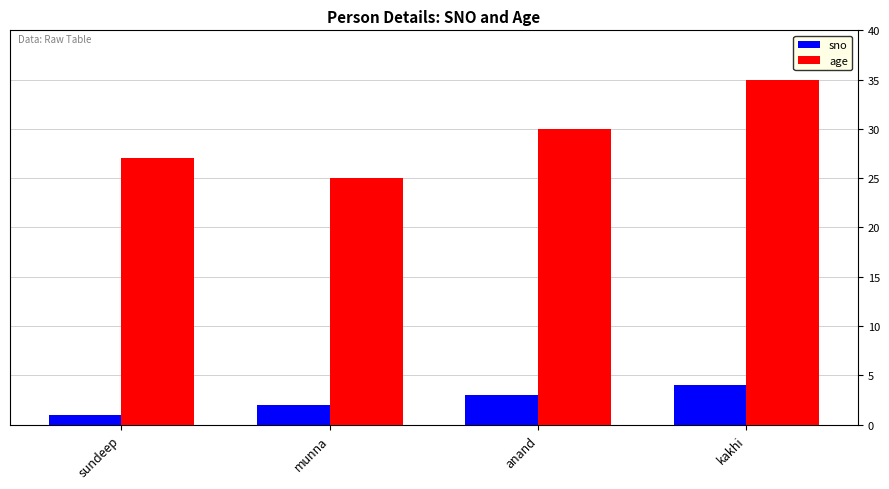

Which series changed the most between sundeep and munna?

age